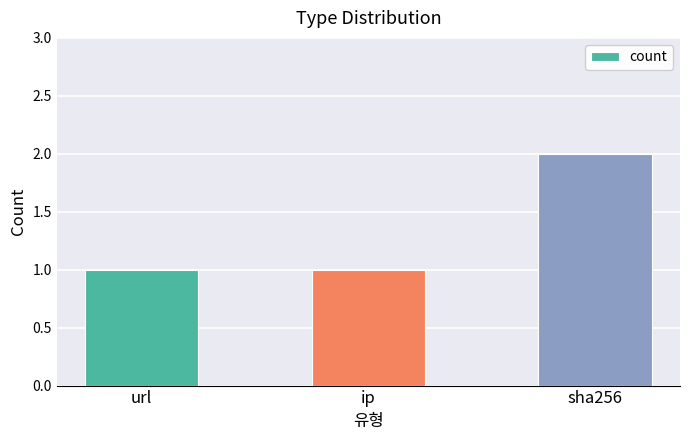

Reading left to right, transcribe all the data shown in this chart.

url=1	ip=1	sha256=2